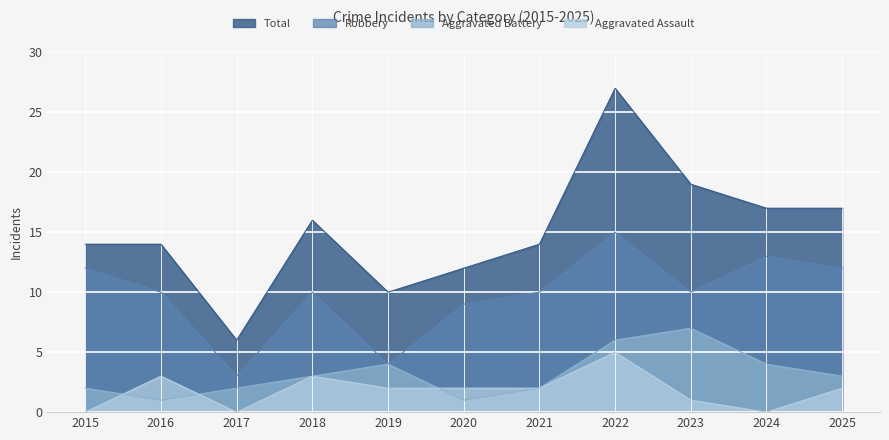

Reading left to right, what are all the values shown in this chart?

Aggravated Assault: 0	3	0	3	2	2	2	5	1	0	2
Aggravated Battery: 2	1	2	3	4	1	2	6	7	4	3
Robbery: 12	10	3	10	4	9	10	15	10	13	12
Total: 14	14	6	16	10	12	14	27	19	17	17